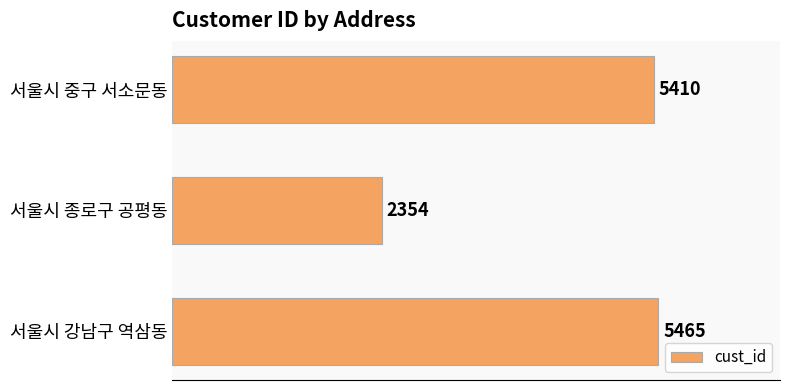

What is the minimum value shown in the chart?

2354